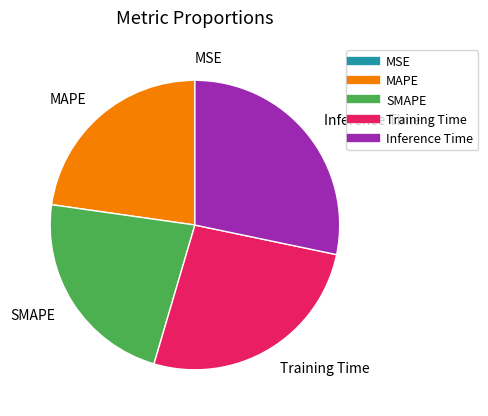

Does SMAPE represent more than half of the total?

No